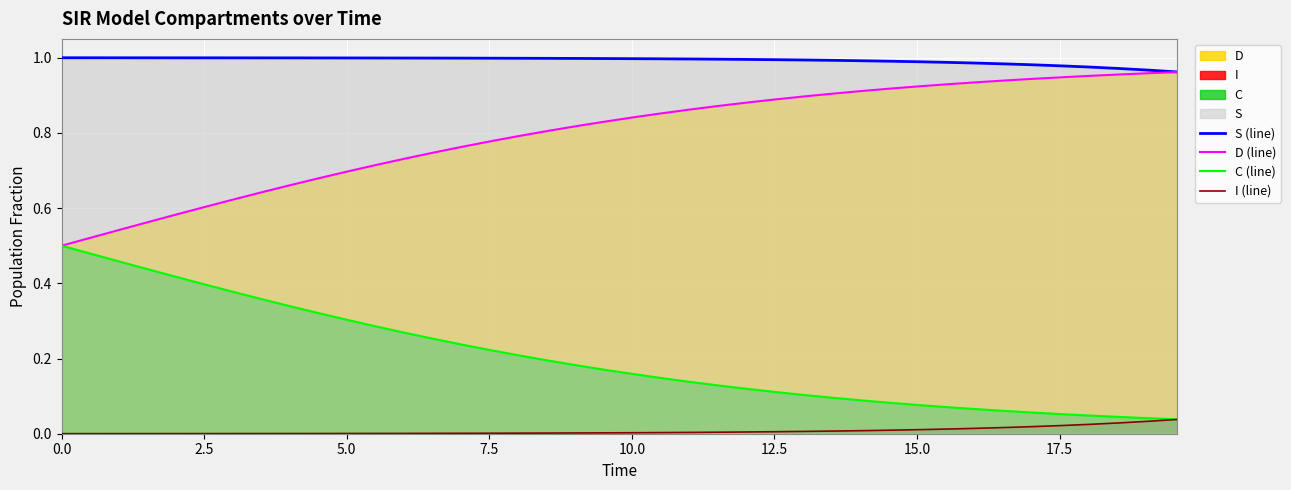

Does the chart display data point markers on the line(s)?

No